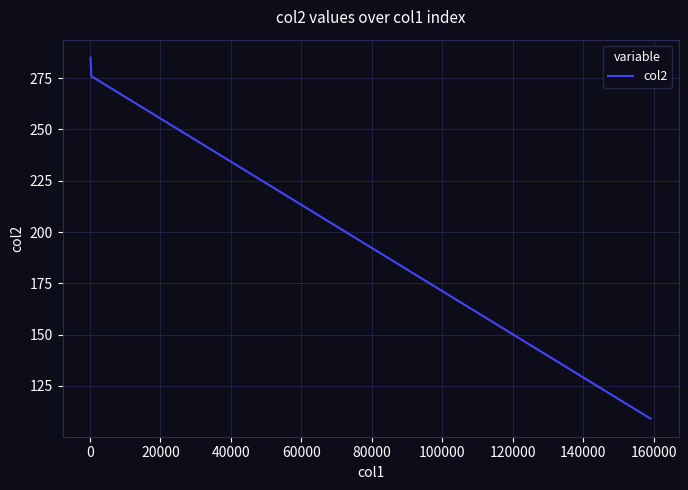

What is the minimum value shown in the chart?

109